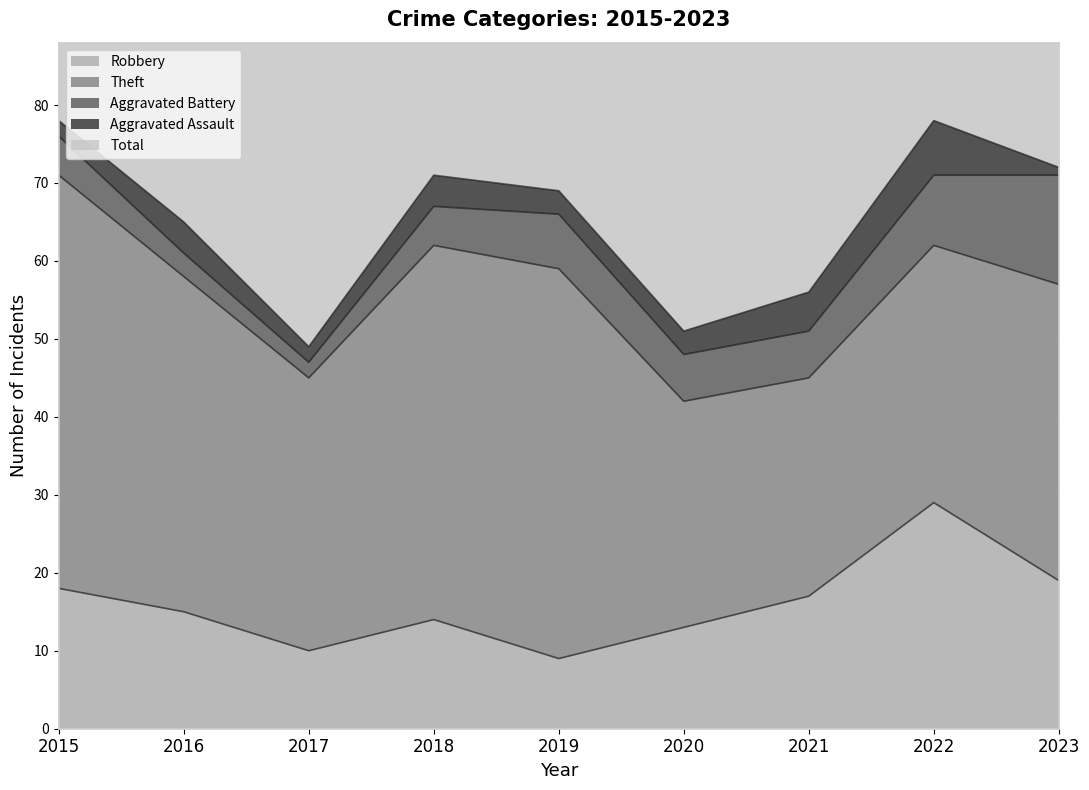

Reading left to right, transcribe all the data shown in this chart.

Robbery: 2015=18	2016=15	2017=10	2018=14	2019=9	2020=13	2021=17	2022=29	2023=19
Theft: 2015=53	2016=43	2017=35	2018=48	2019=50	2020=29	2021=28	2022=33	2023=38
Aggravated Battery: 2015=5	2016=3	2017=2	2018=5	2019=7	2020=6	2021=6	2022=9	2023=14
Aggravated Assault: 2015=2	2016=4	2017=2	2018=4	2019=3	2020=3	2021=5	2022=7	2023=1
Total: 2015=78	2016=66	2017=51	2018=71	2019=69	2020=52	2021=56	2022=80	2023=74